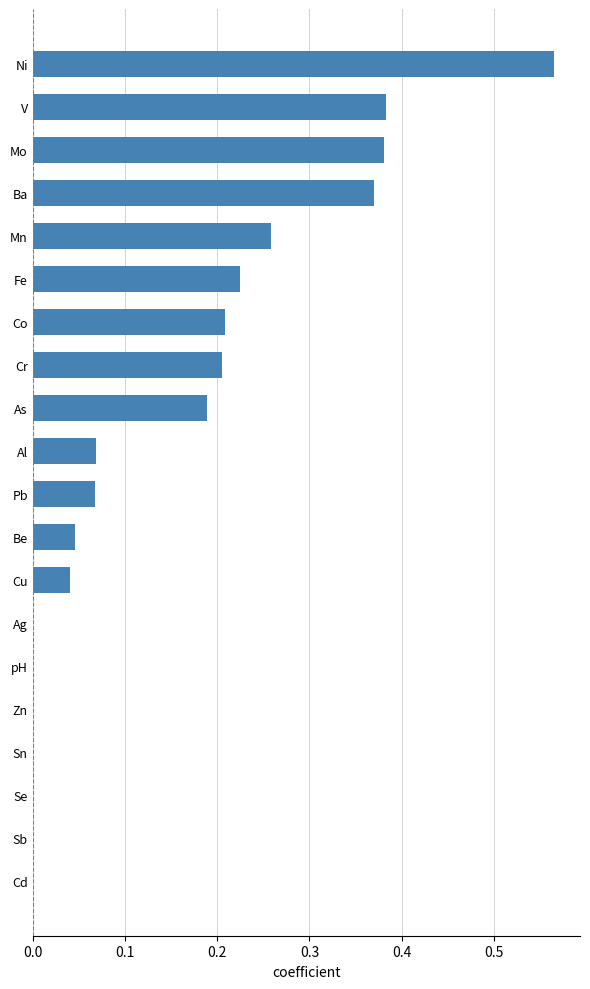

The value at V is 0.7. True or false?

False